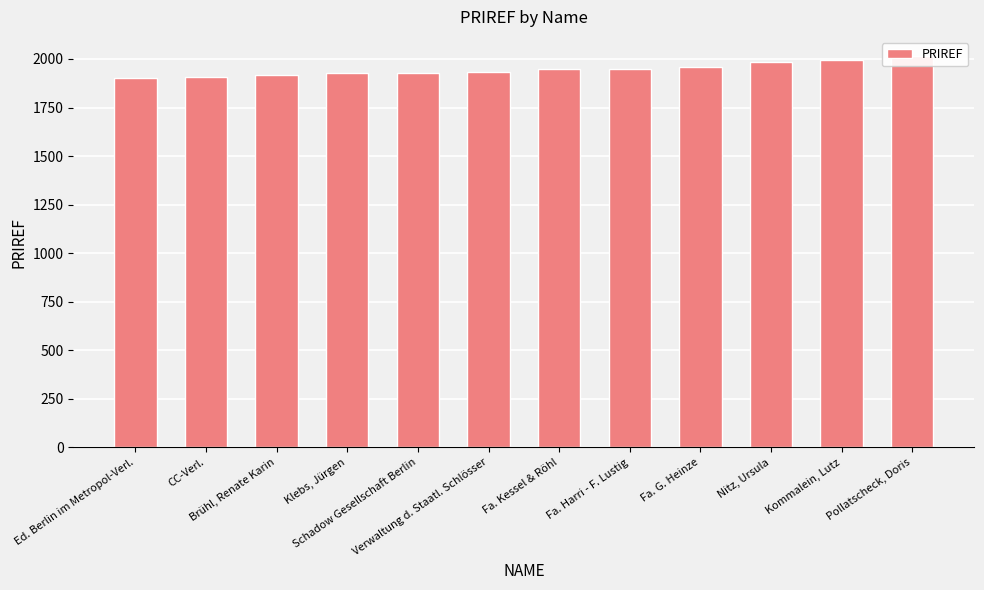

Between Kommalein, Lutz and Fa. Kessel & Röhl, which is larger?

Kommalein, Lutz